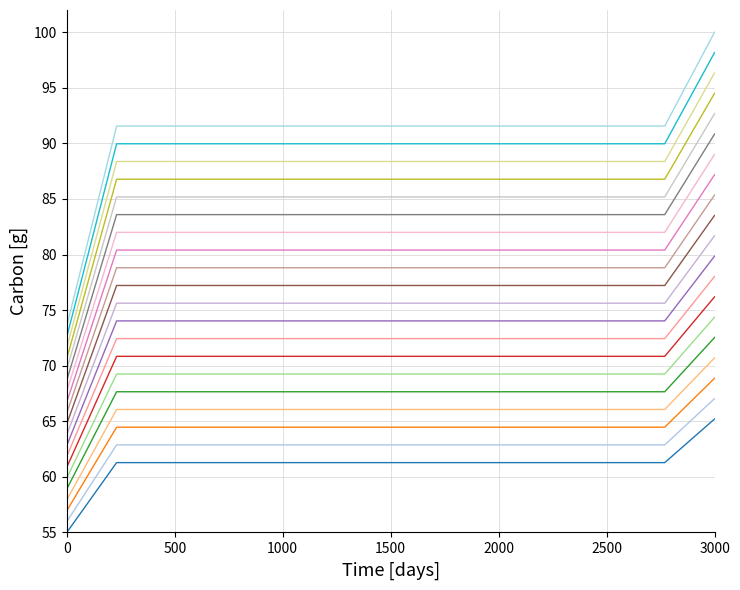

Does the chart display data point markers on the line(s)?

No